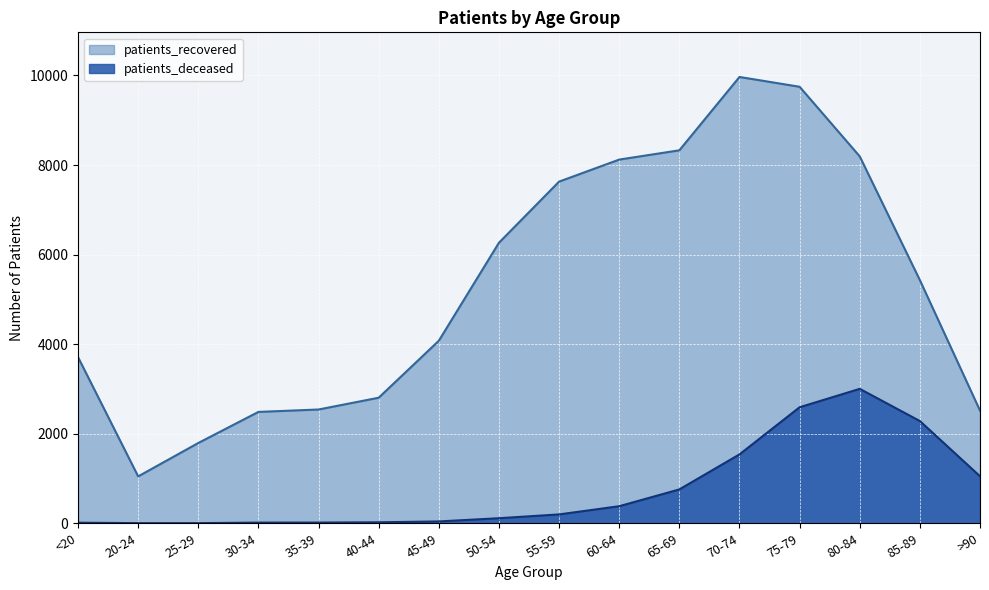

Which series changed the most between 30-34 and 70-74?

patients_recovered